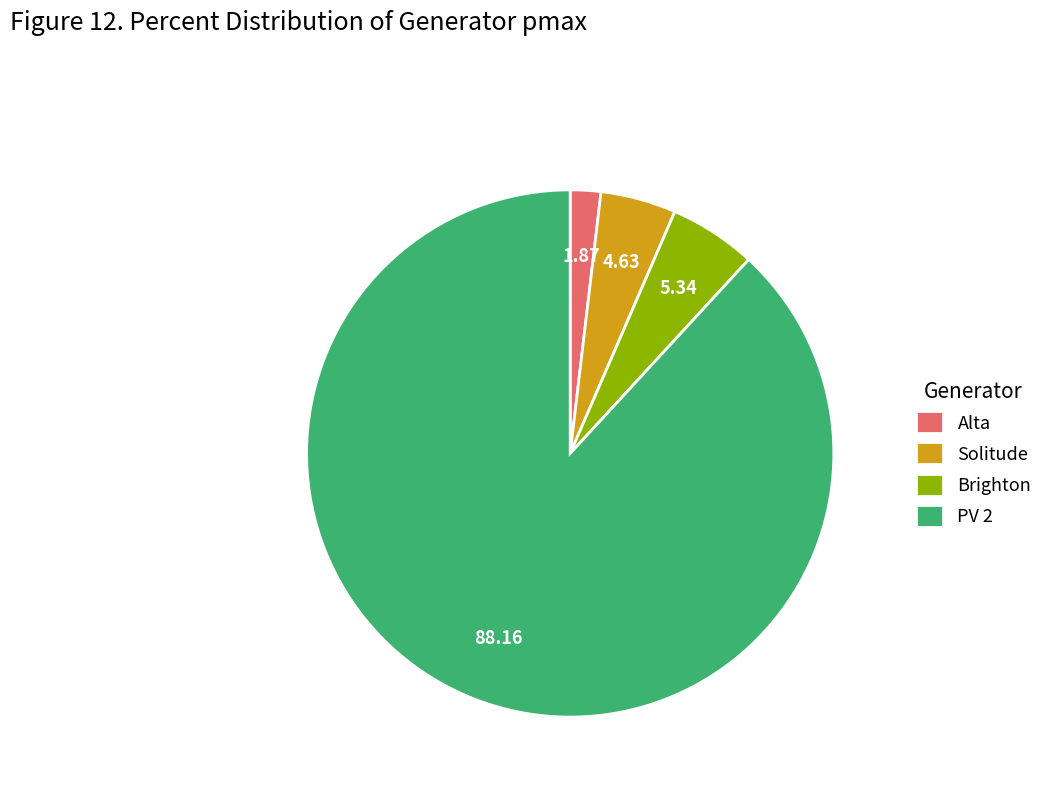

Count the number of slices in the pie.

4